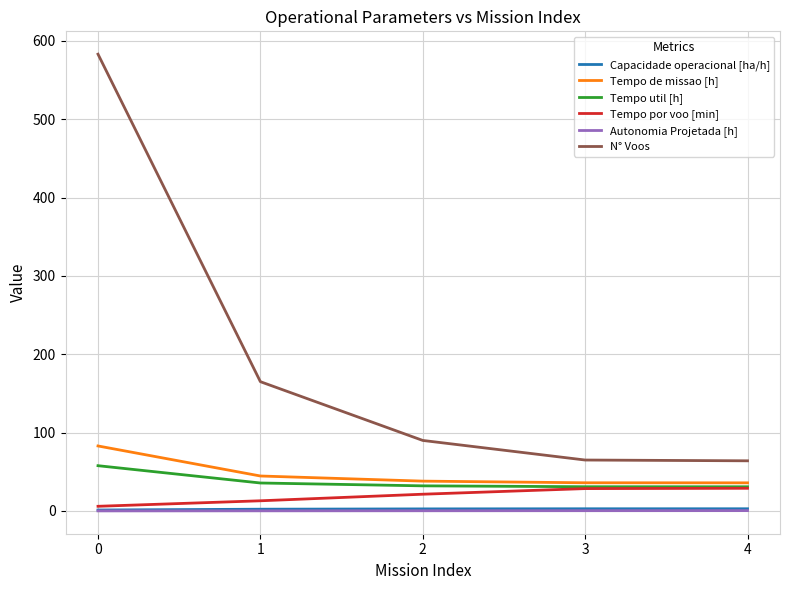

Is the value of Tempo util [h] at 0 greater than the value of Capacidade operacional [ha/h] at 2?

Yes